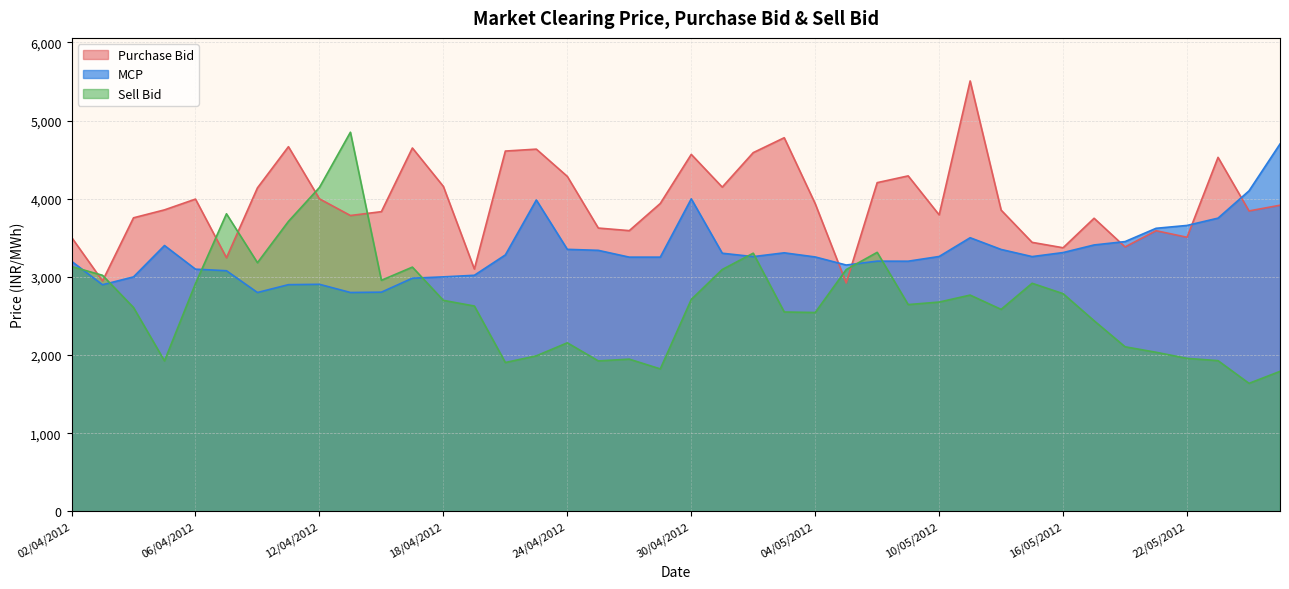

What is the label of the 24th point from the right?

24/04/2012